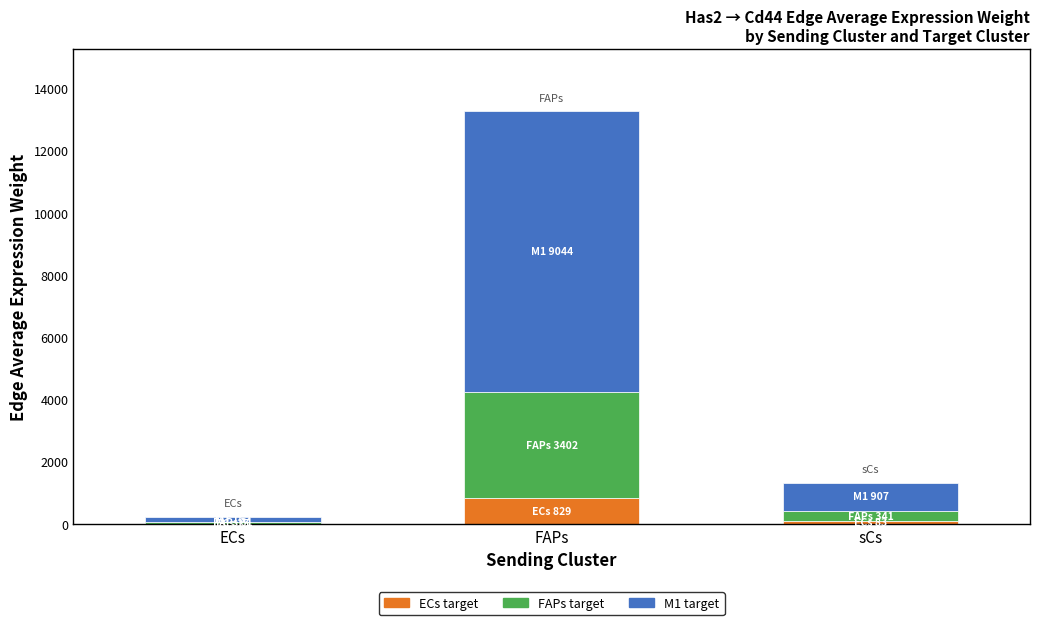

Which category has the highest value in the ECs target series?

FAPs